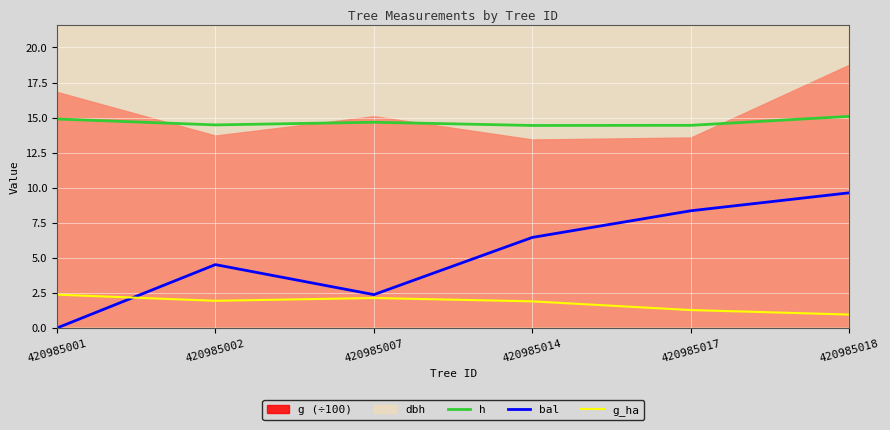

What is the value of the bal point at the 6th from the left?

9.6